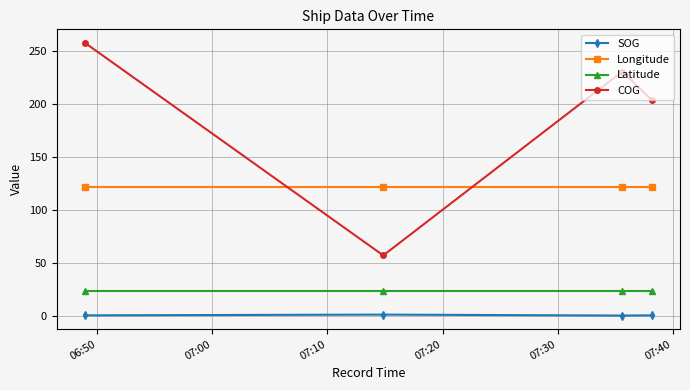

Which series has the largest range (max minus min)?

COG